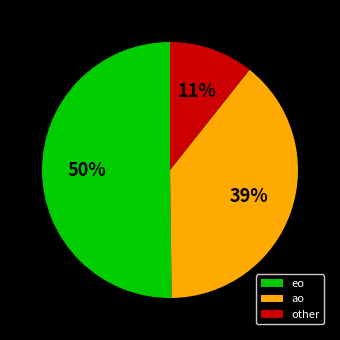

To the nearest percent, what is the average slice percentage?

33%